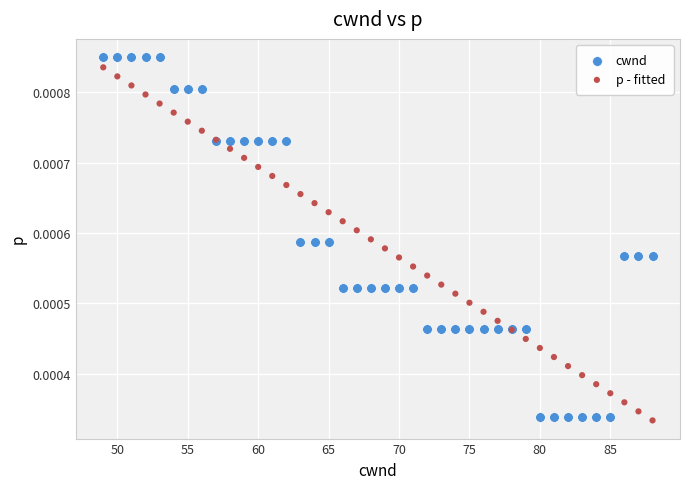

Which series has the largest Y range (max minus min)?

cwnd